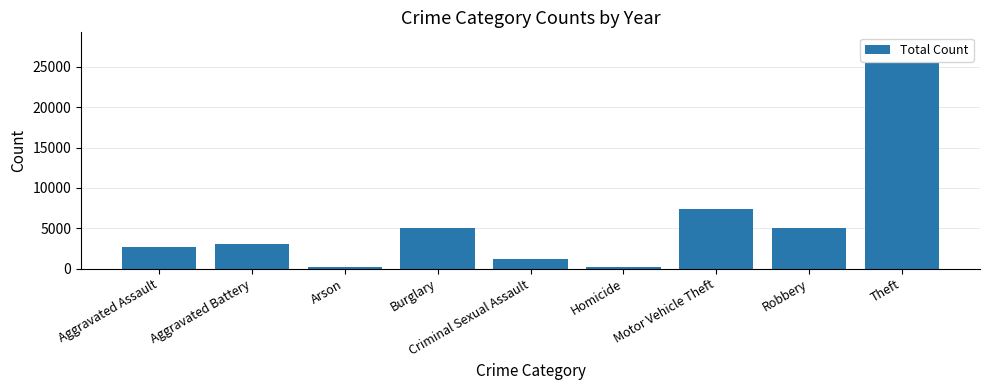

At which label is the value closest to 12822?

Motor Vehicle Theft